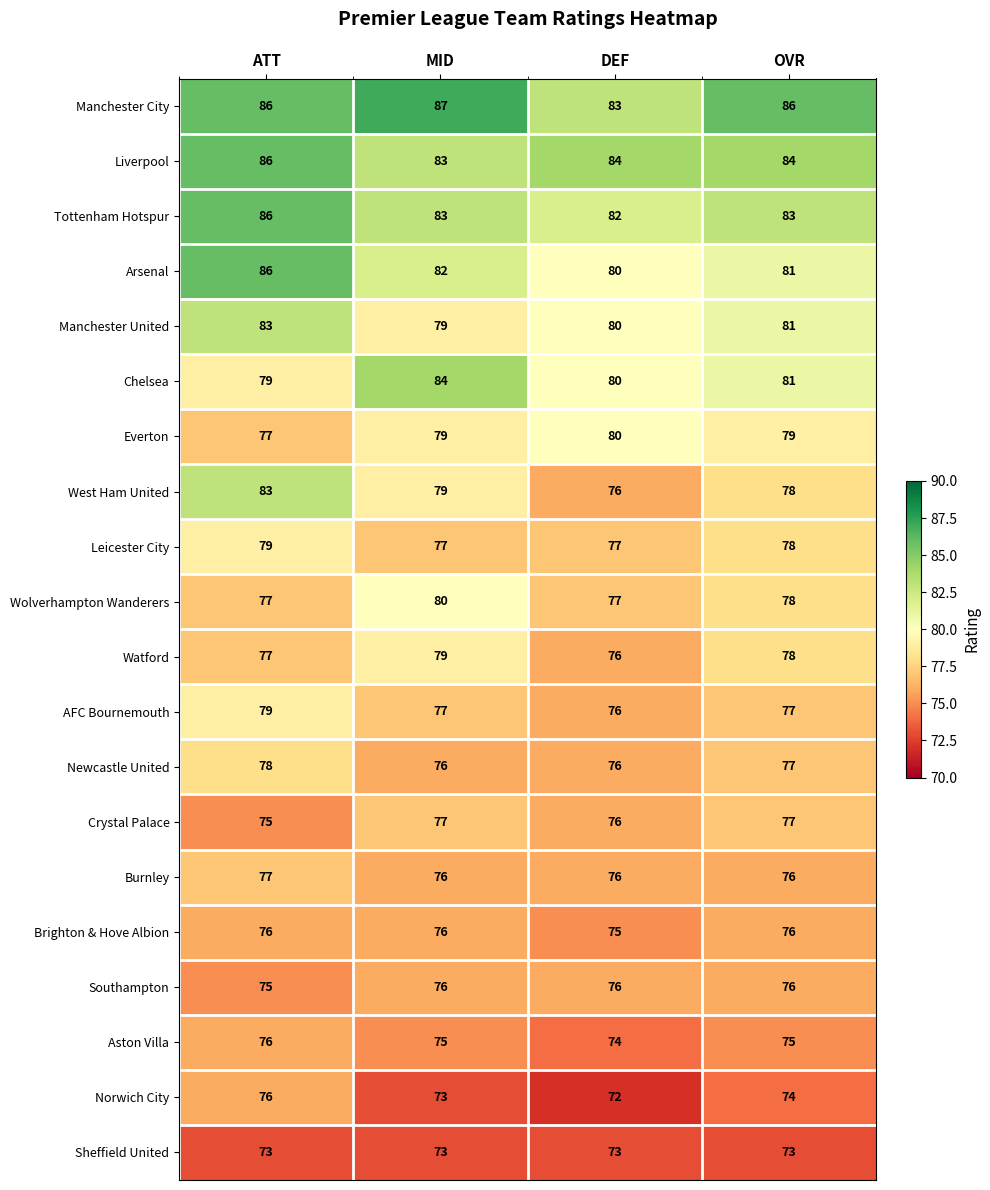

What is the average value of the AFC Bournemouth series?

77